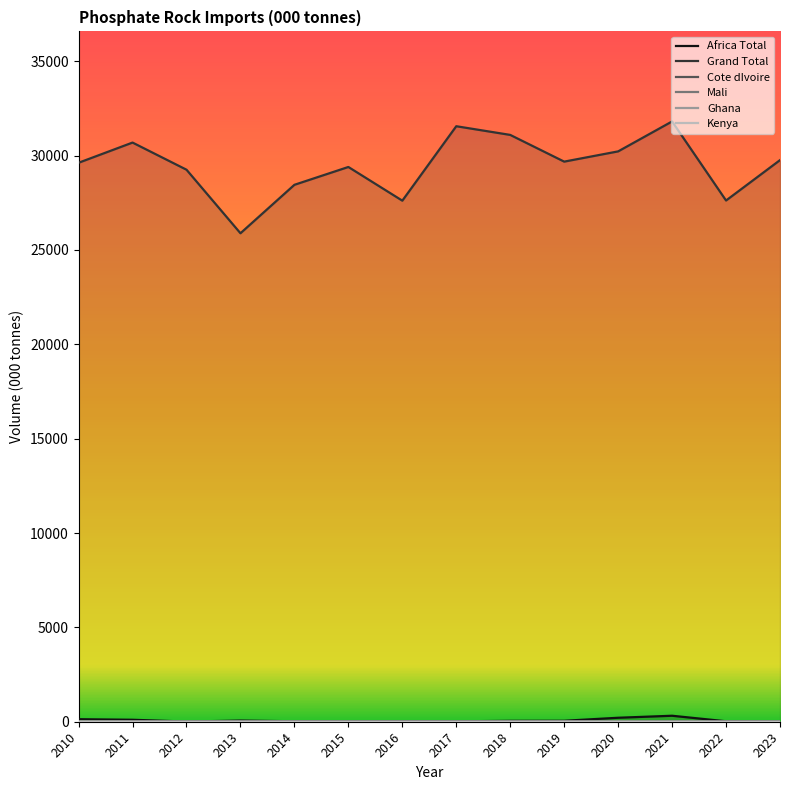

At how many categories does at least one series exceed 13323?

14